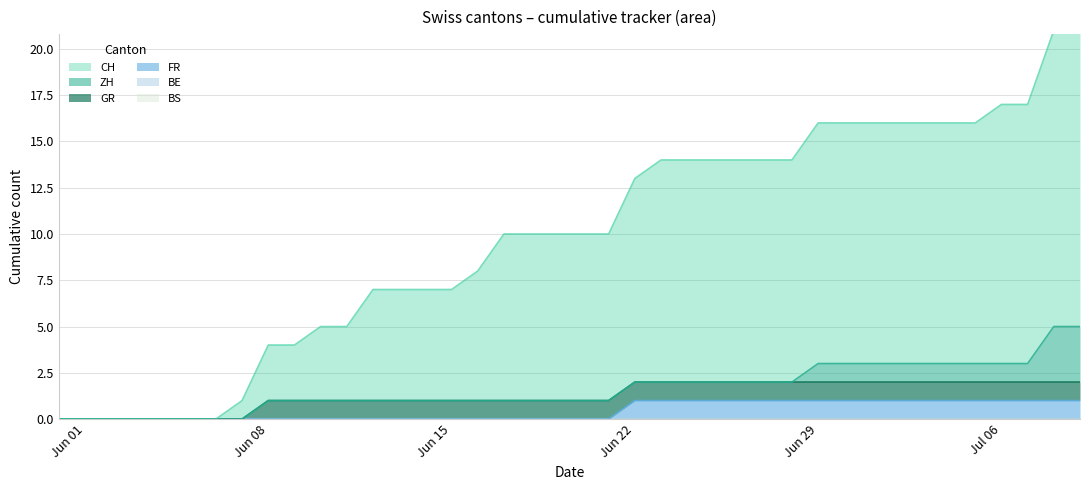

Between 20 and 23, which is larger?

23